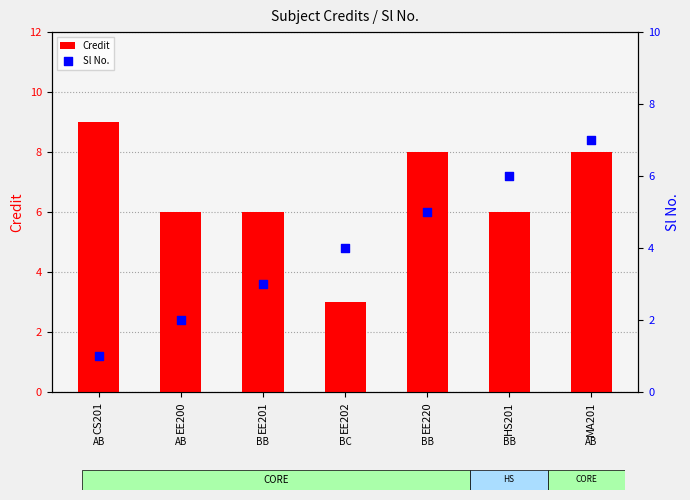

Which series reaches the maximum Y coordinate?

Credit